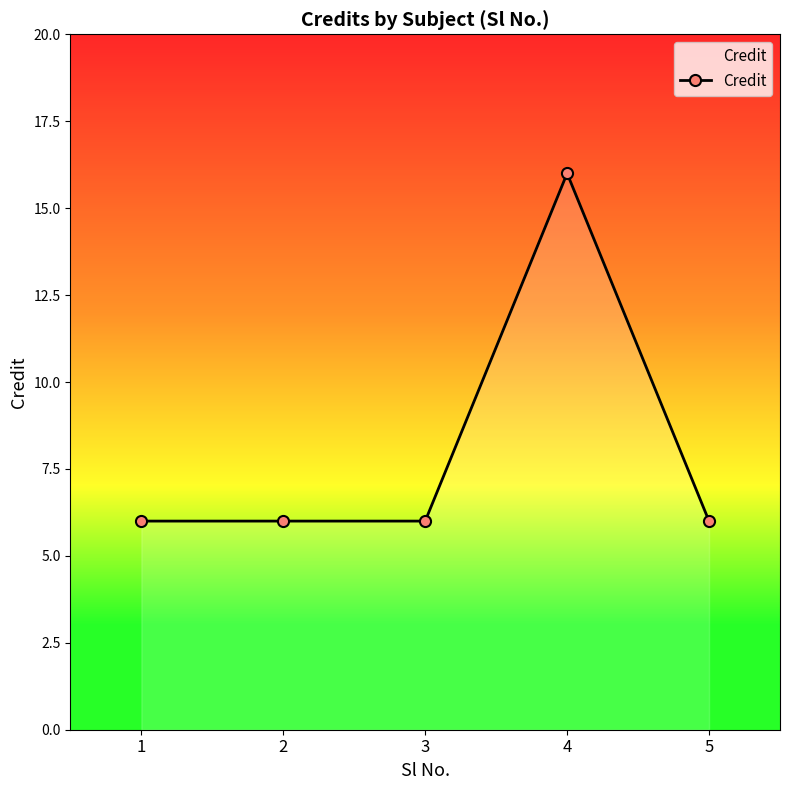

What is the minimum value shown in the chart?

6